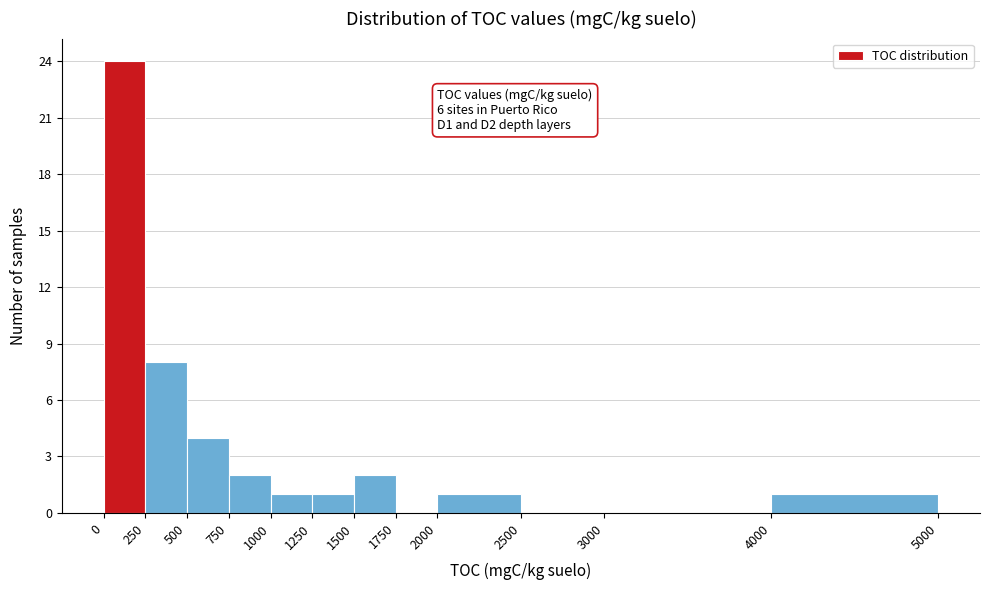

Over which range of the x-axis is the bar tallest?

0 to 250